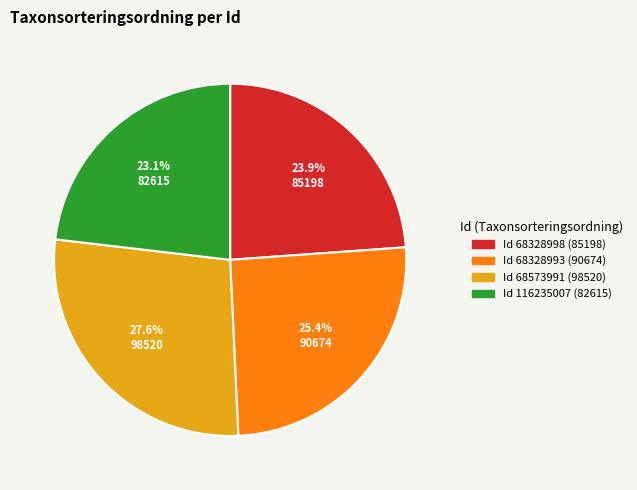

Is Id 68328993 (90674) the majority of the pie?

No